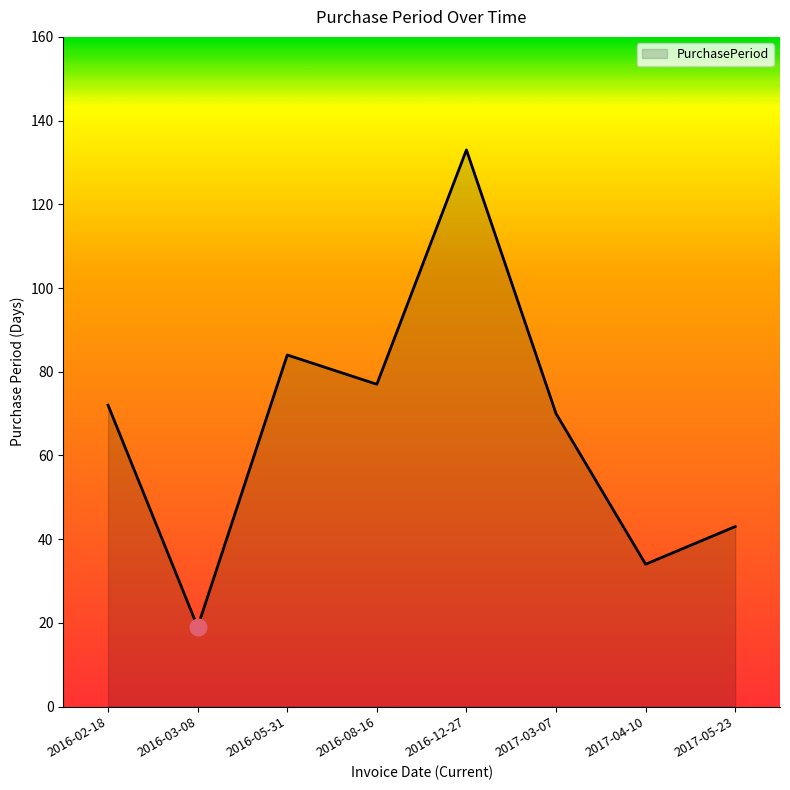

What position from the right is 2016-02-18?

8